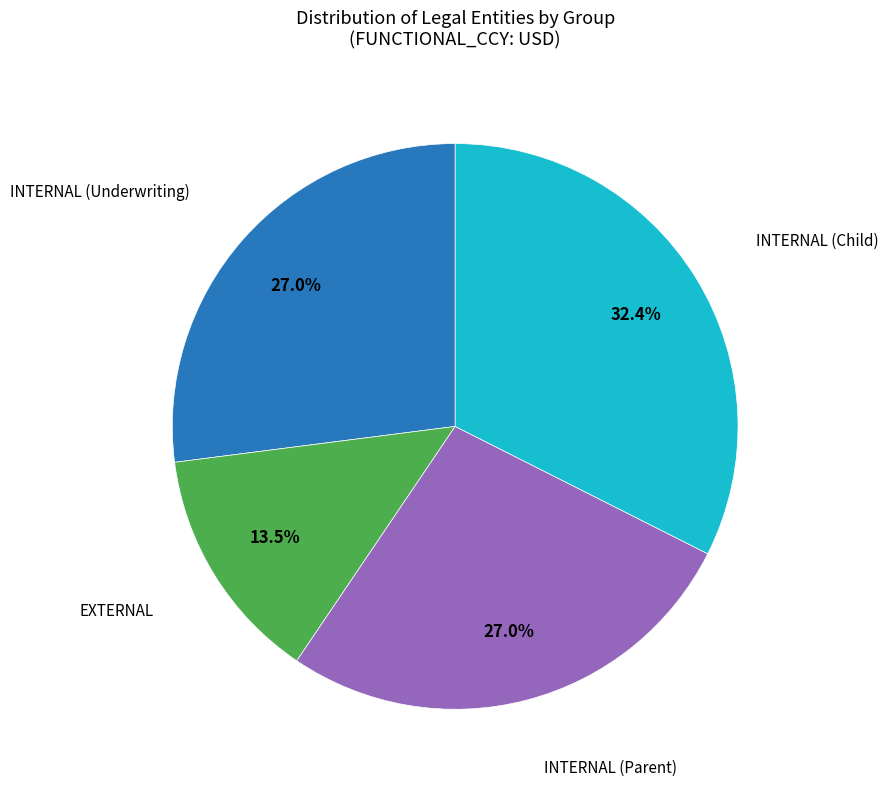

Between EXTERNAL and INTERNAL (Parent), which is larger?

INTERNAL (Parent)